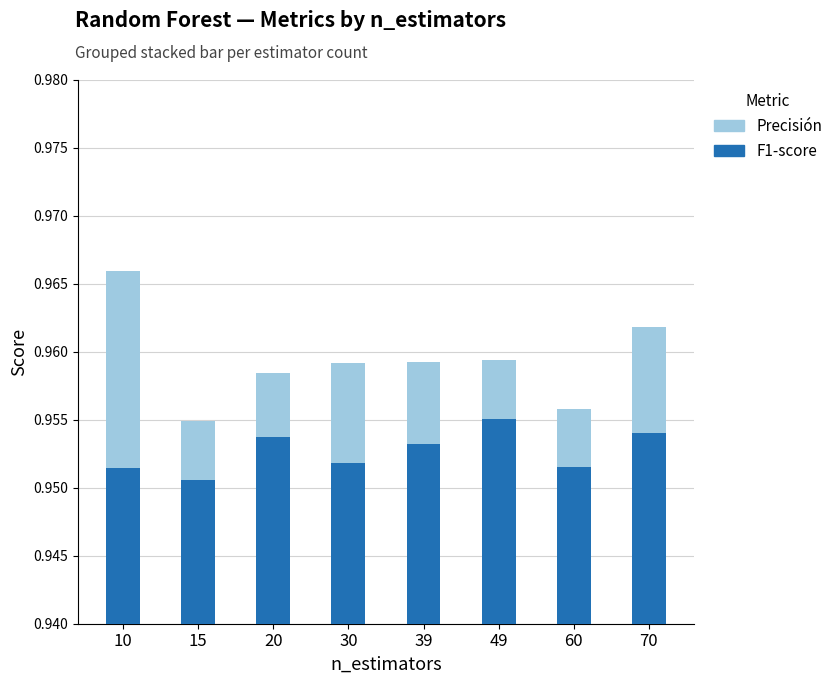

How many F1-score values are between 0 and 1?

8